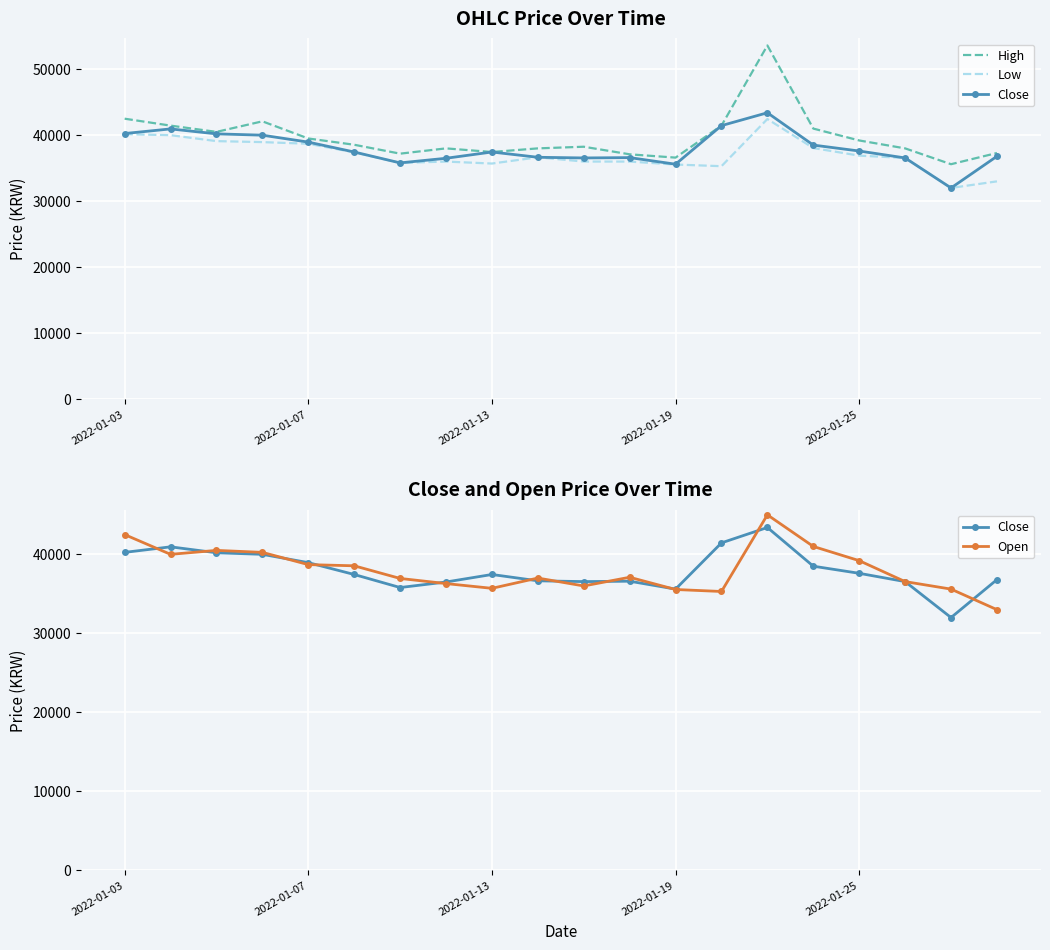

Between 10 and 19, which is larger?

10